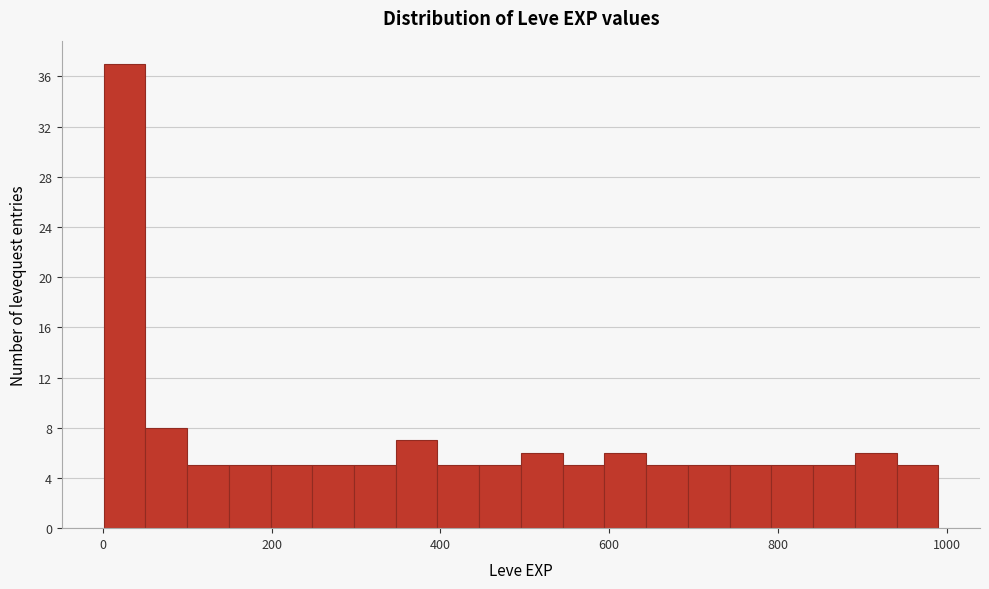

Around what value on the x-axis is the tallest bar? Give the approximate position of its centre, as read against the axis.

20